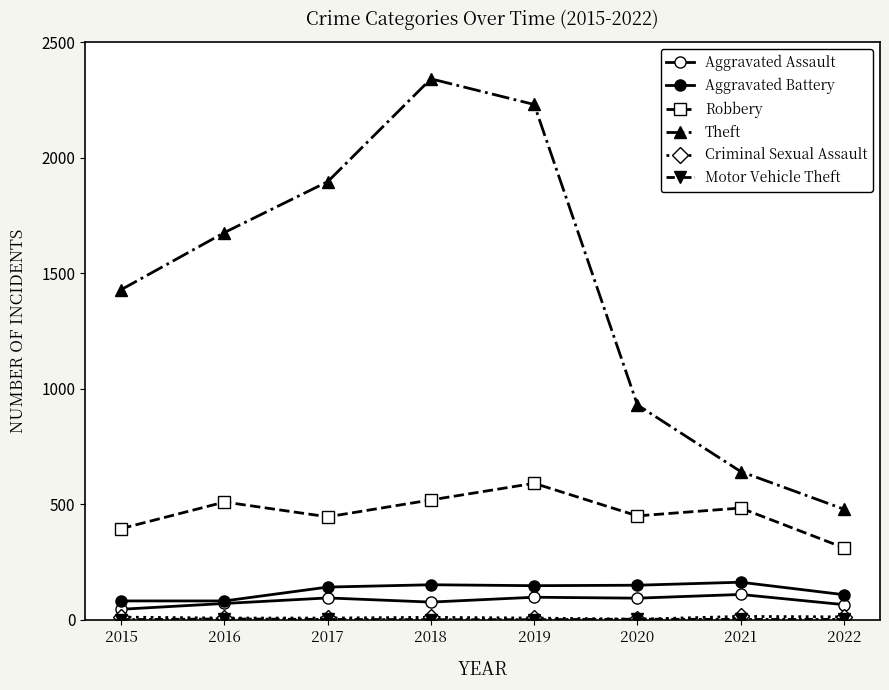

Count the number of data series in this chart.

6